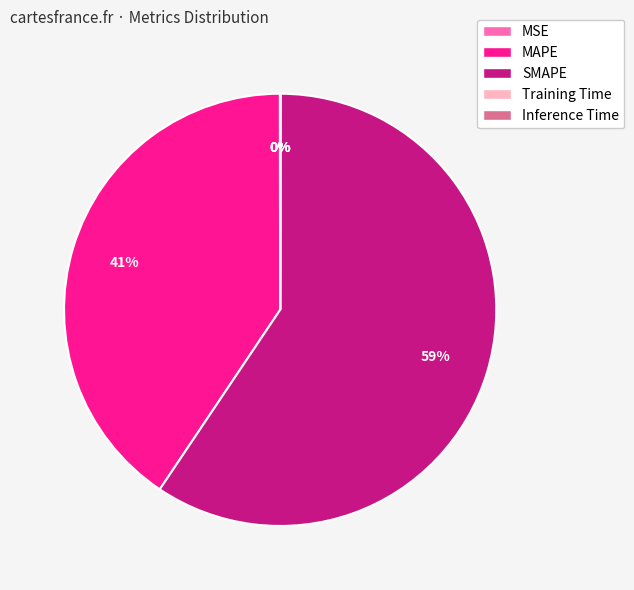

Which category has the biggest portion of the pie?

SMAPE